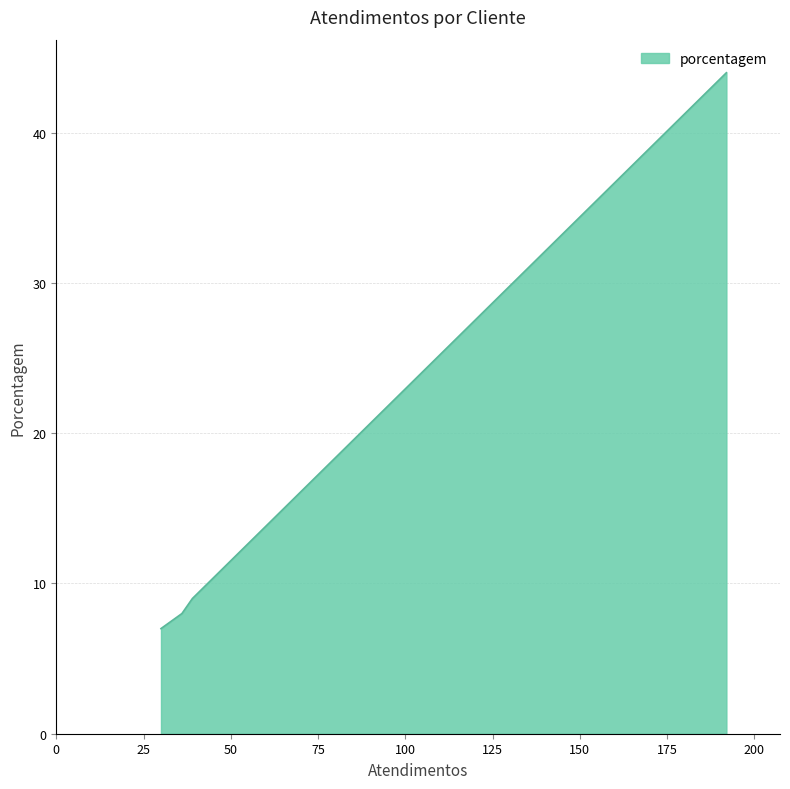

True or false: the data has more than 0 interior local peaks.

False